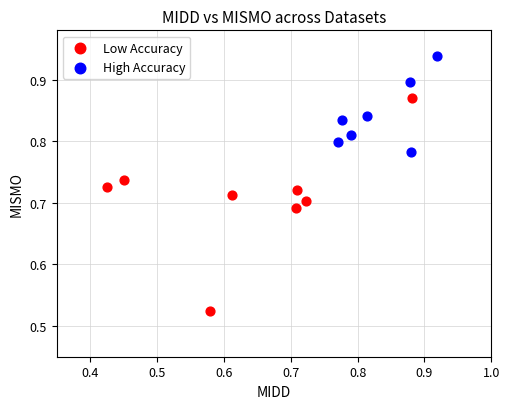

Which series contains the lowest Y value?

Low Accuracy